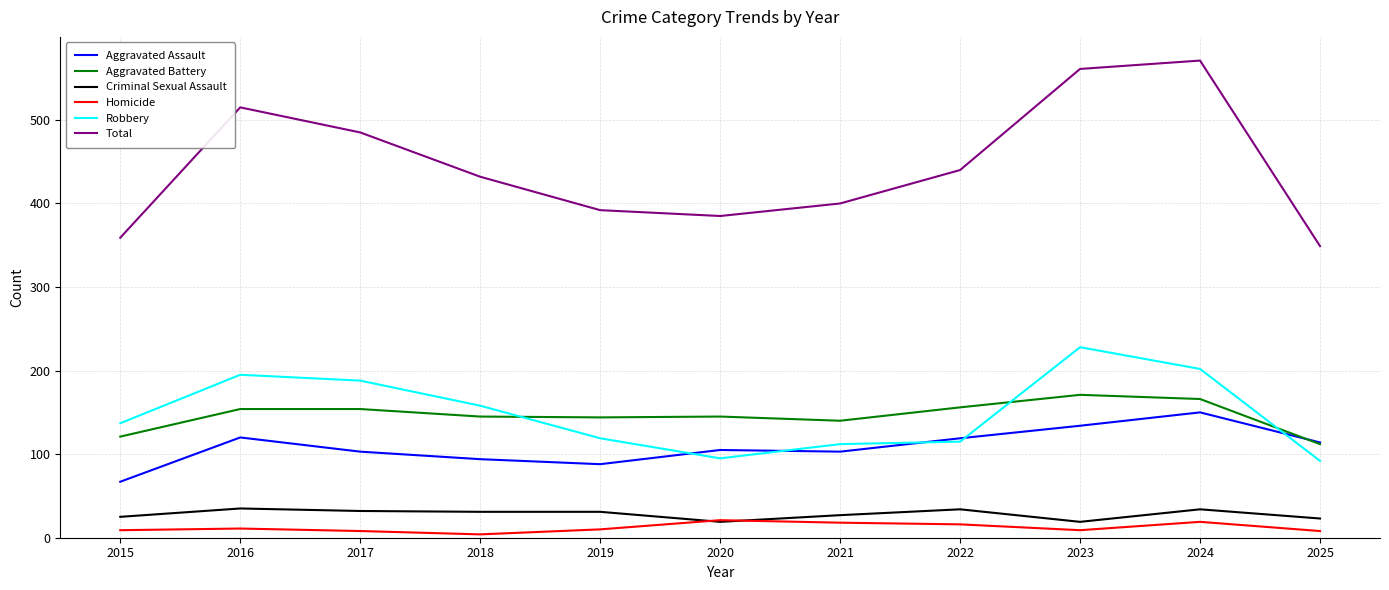

Is the value of Total at 2015 greater than the value of Aggravated Assault at 2015?

Yes